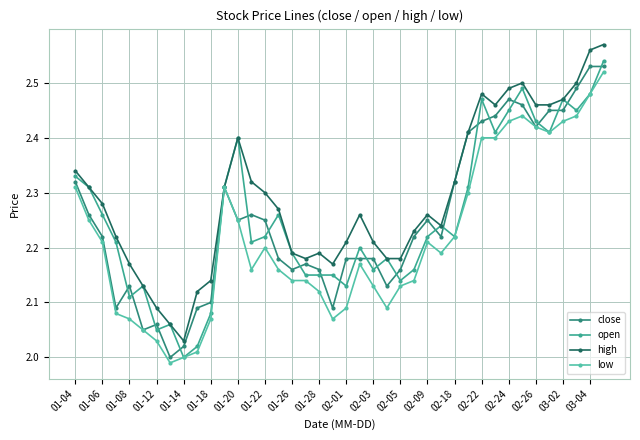

True or false: high has more than 1 interior local peaks.

True